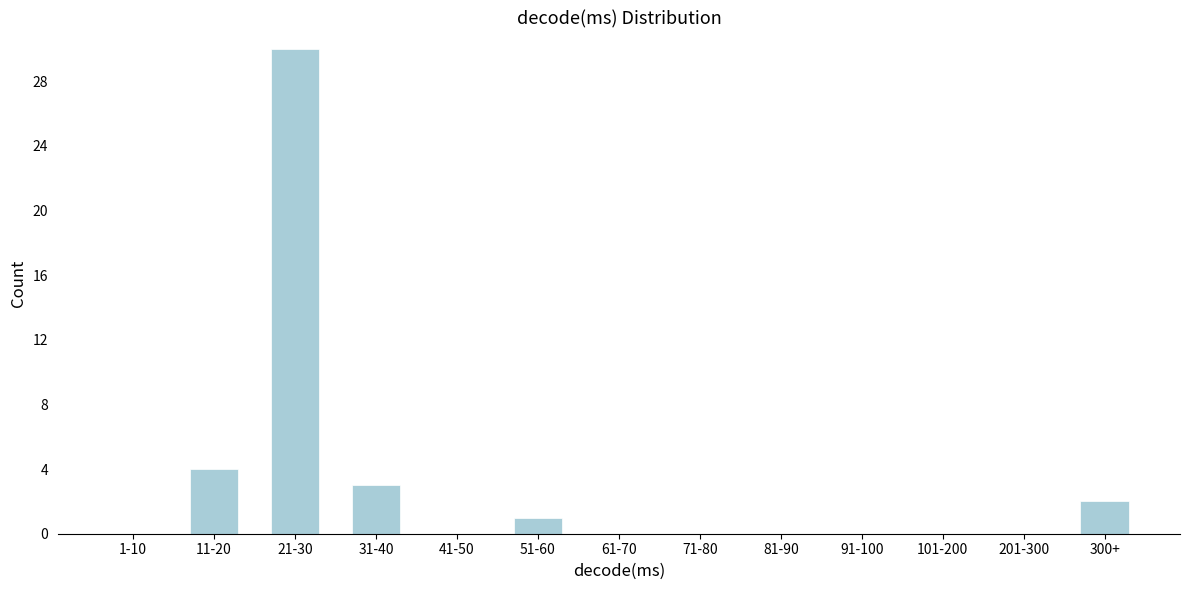

Reading left to right, what are all the values shown in this chart?

1-10=0	11-20=4	21-30=30	31-40=3	41-50=0	51-60=1	61-70=0	71-80=0	81-90=0	91-100=0	101-200=0	201-300=0	300+=2